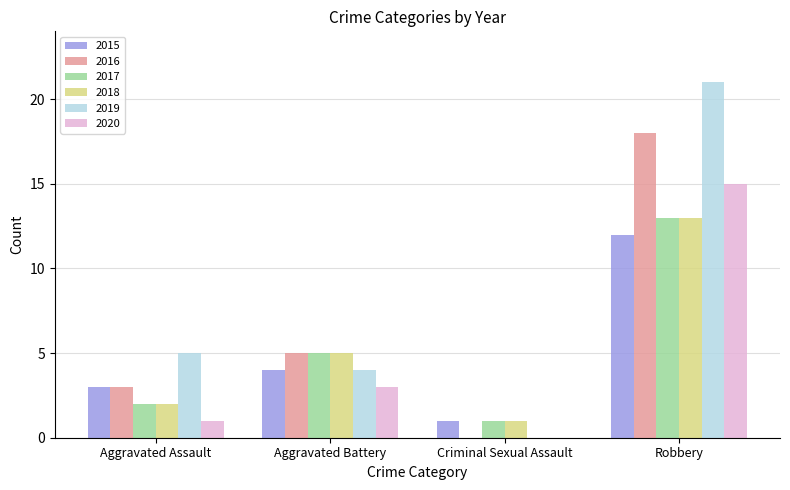

What is the maximum value shown in the chart?

21